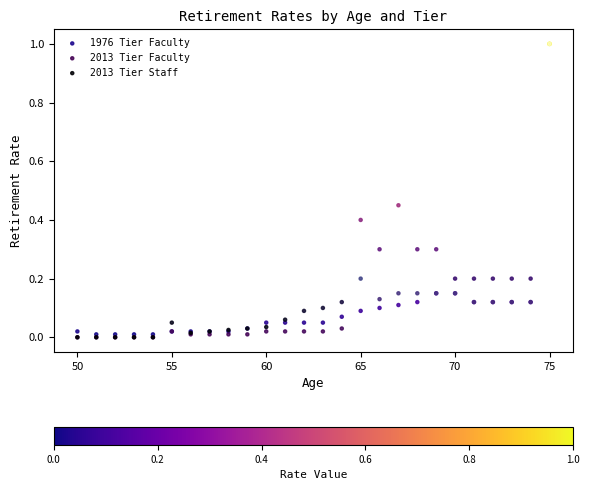

What are all the series names shown in the legend?

1976 Tier Faculty, 2013 Tier Faculty, 2013 Tier Staff